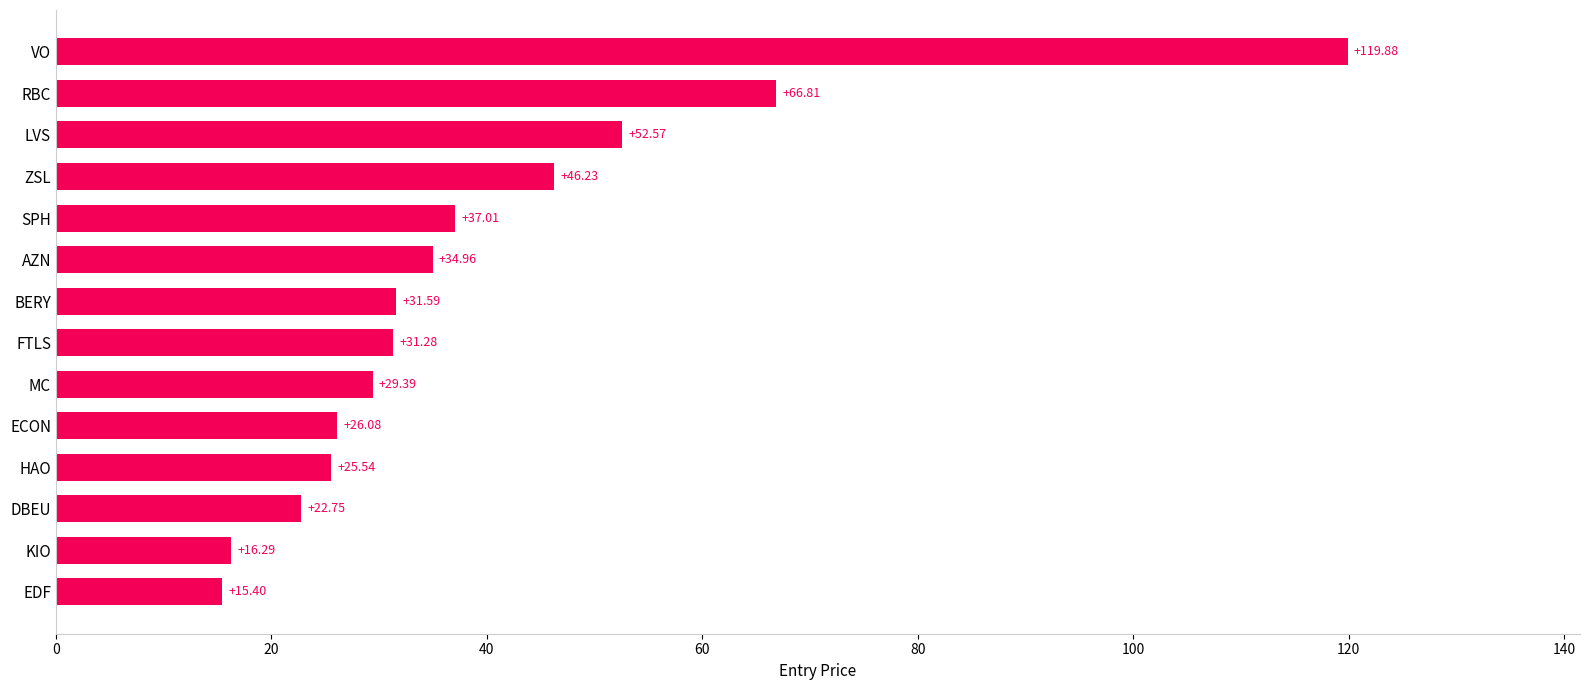

What is the difference between the values at ZSL and RBC?

20.6